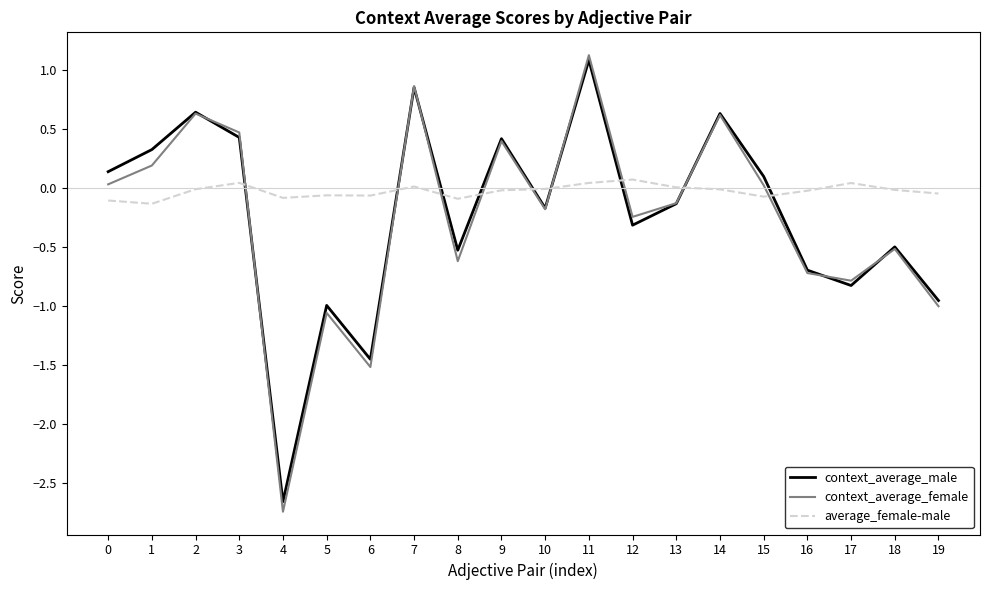

Count the number of data series in this chart.

3